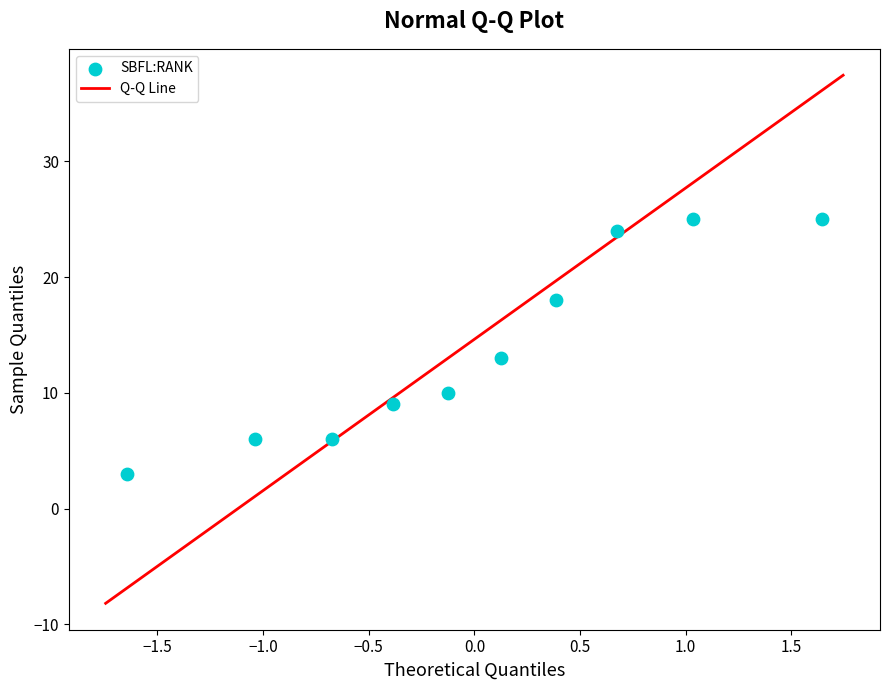

What Y value in the scatter plot is closest to 14?

13